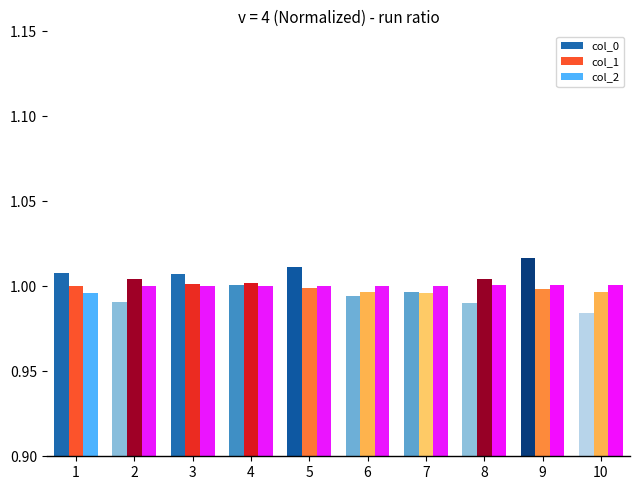

What is the total value across all series at 10?

3.0